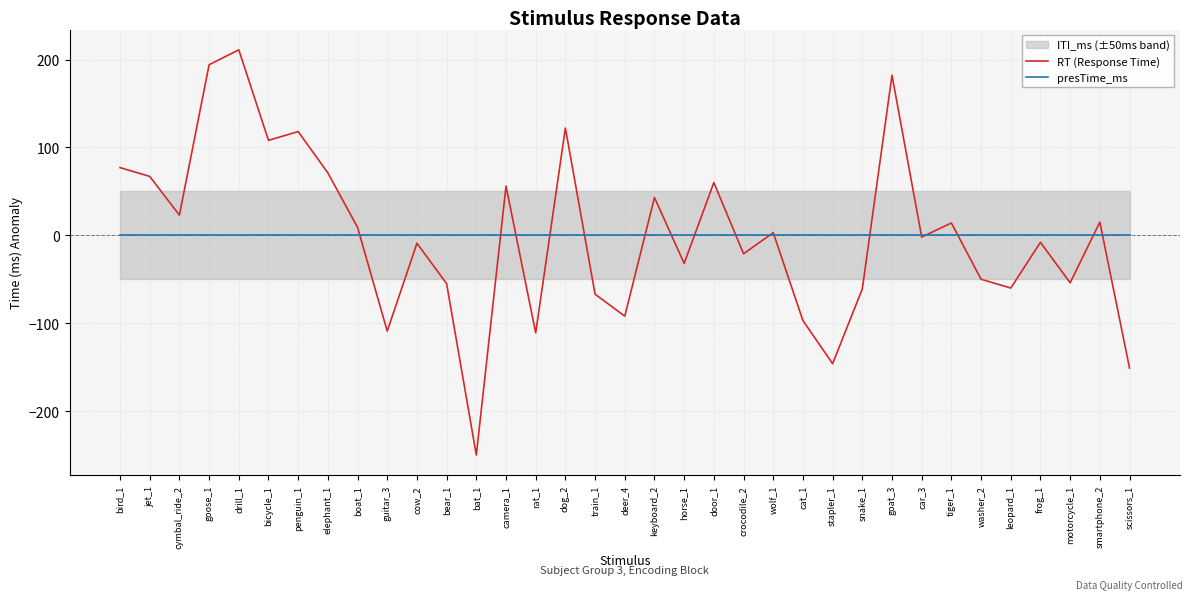

At which category is the sum across all series the highest?

drill_1